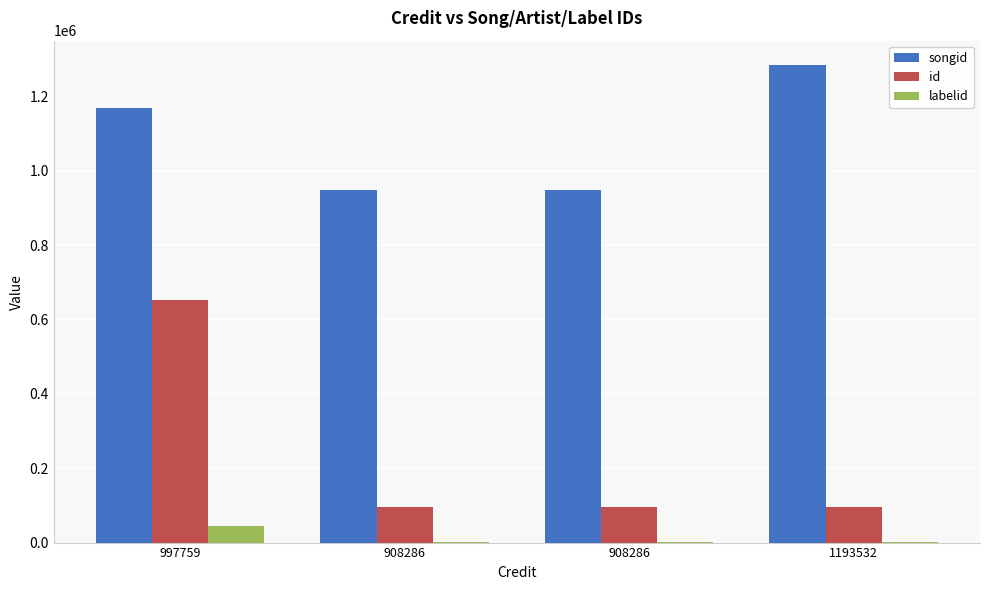

What are all the series names shown in the legend?

songid, id, labelid